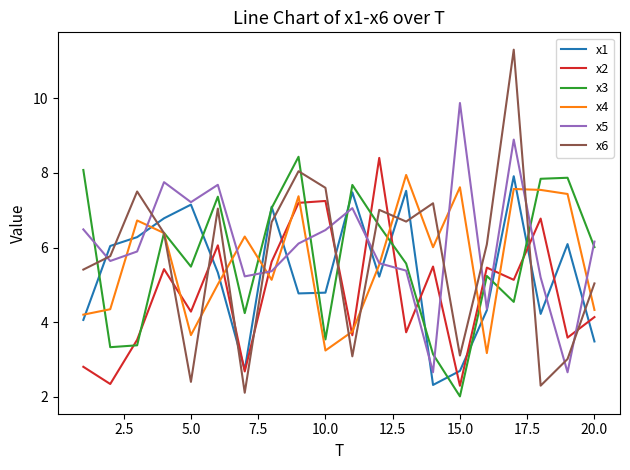

After their last crossing, which series has the higher values: x6 or x1?

x6